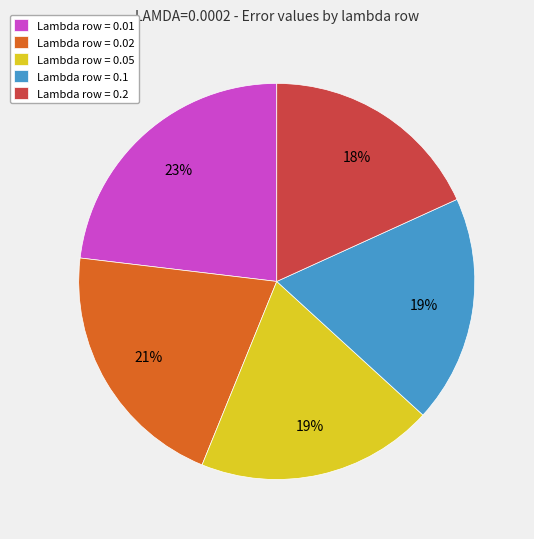

True or false: Lambda row = 0.2 accounts for 18% of the total.

True